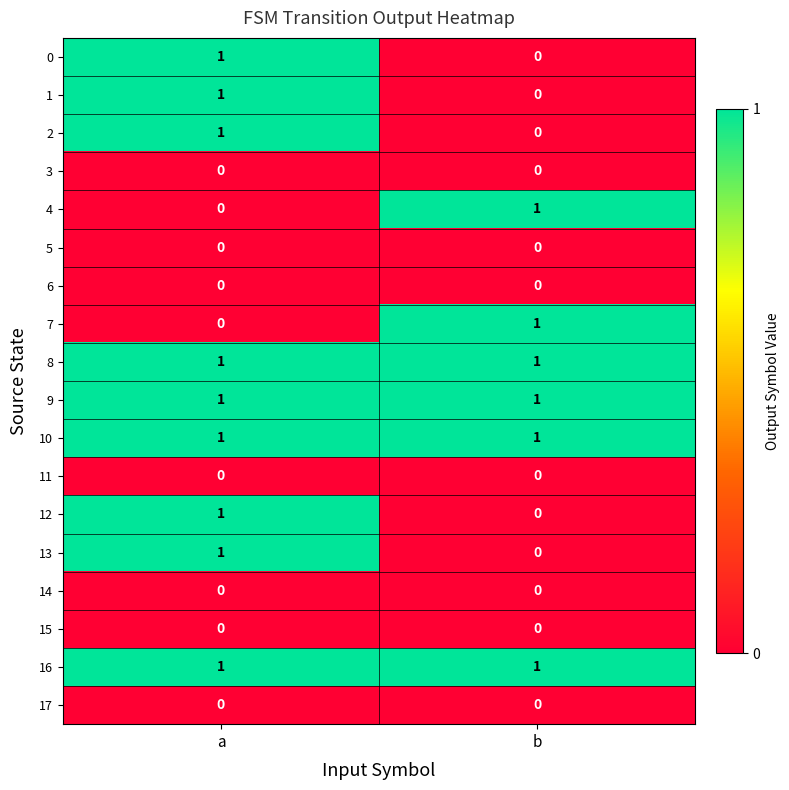

The value of 11 at a is 0. True or false?

True